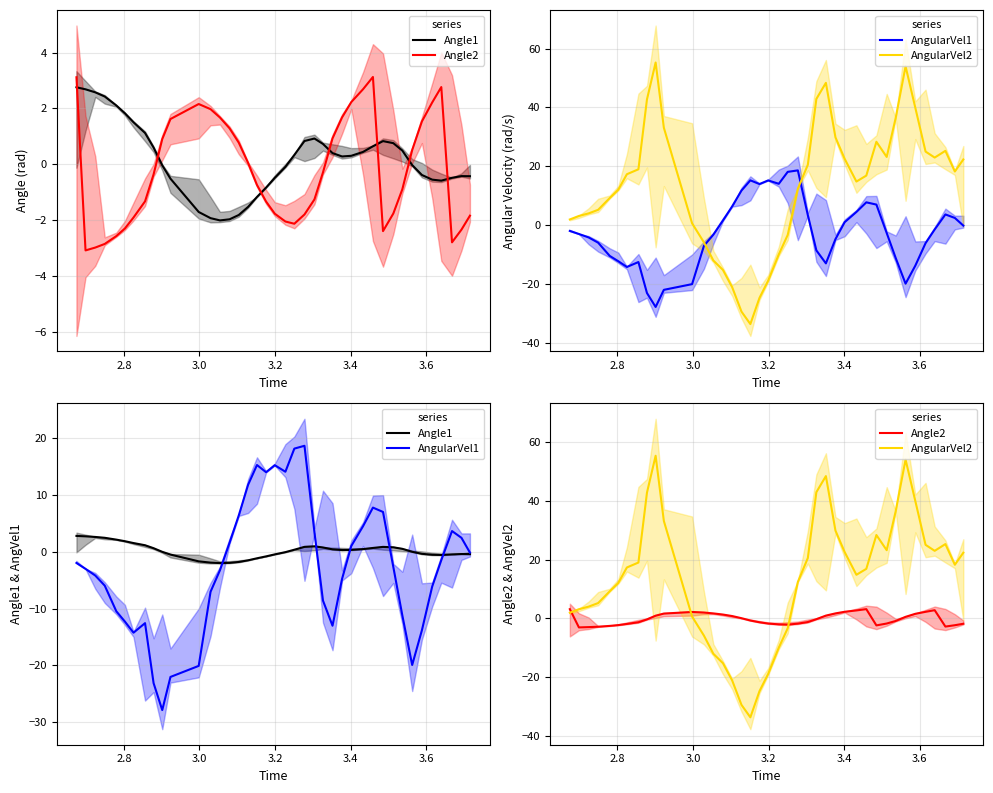

Is the value of Angle1 at 17 greater than the value of AngularVel1 at 18?

No